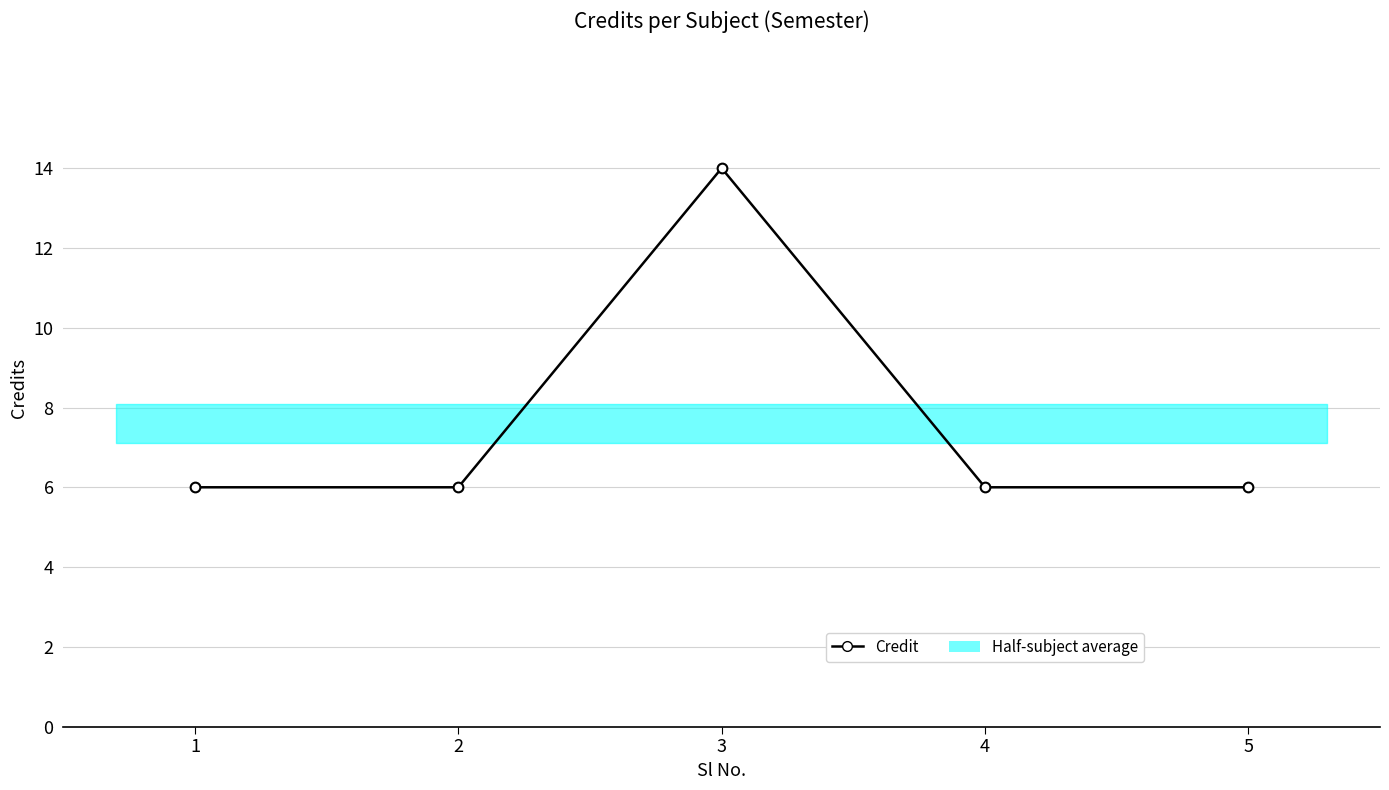

Which label corresponds to the smallest value in the chart?

1